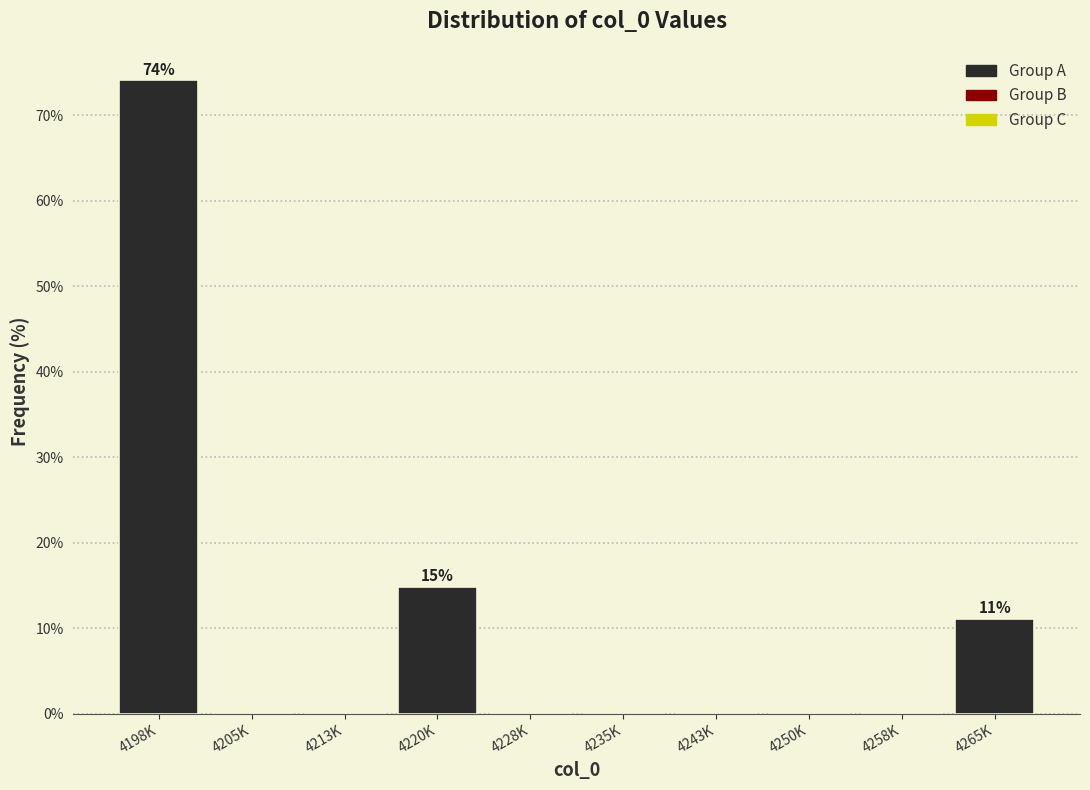

Reading right to left, list all the values displayed in this chart.

4265K=11.1	4258K=0.0	4250K=0.0	4243K=0.0	4235K=0.0	4228K=0.0	4220K=14.8	4213K=0.0	4205K=0.0	4198K=74.1